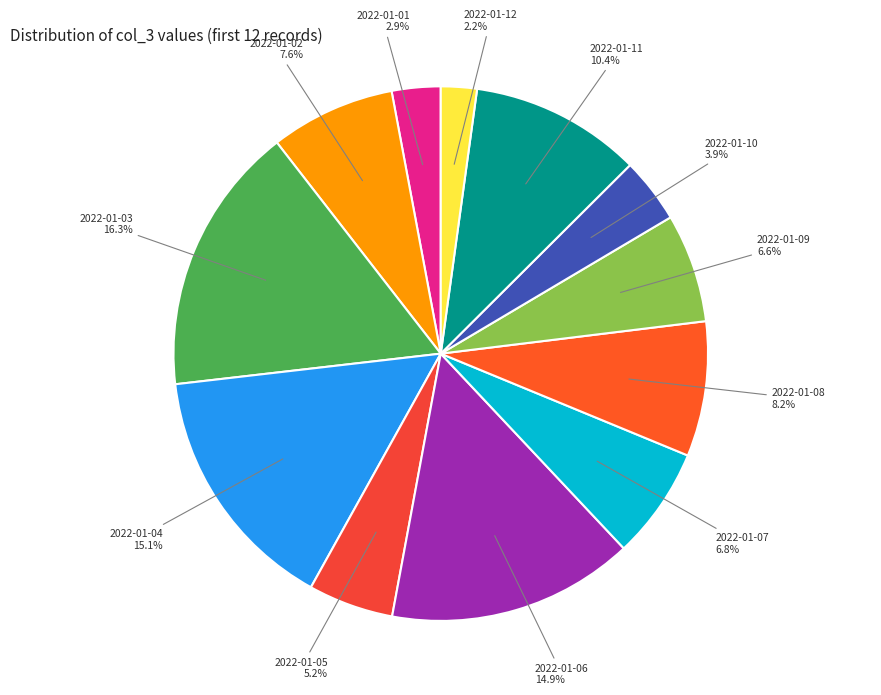

What is the ratio of the value at 2022-01-02 to the value at 2022-01-01?

2.6